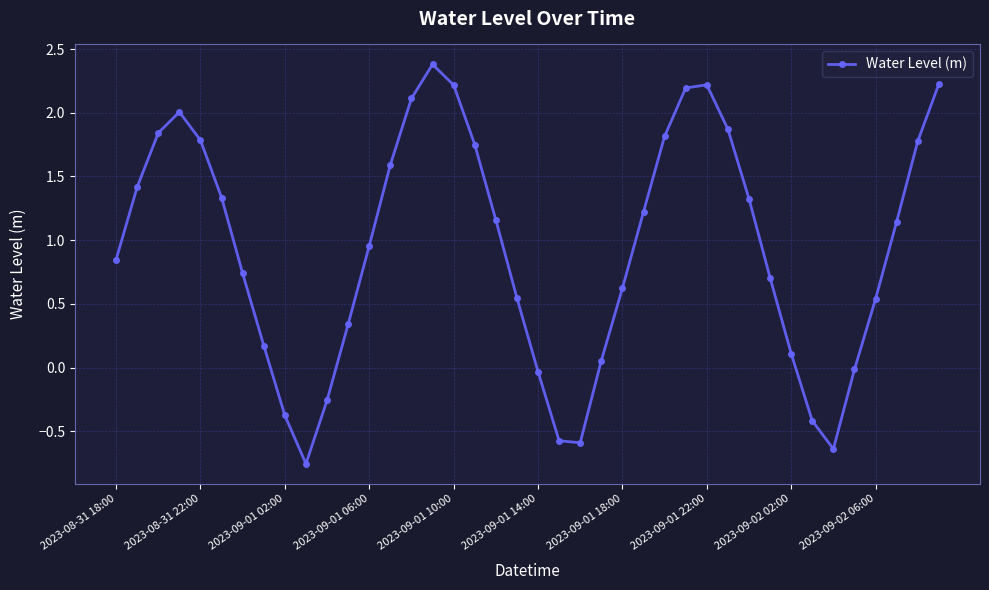

True or false: there are more than 2 points higher than both neighbors.

True